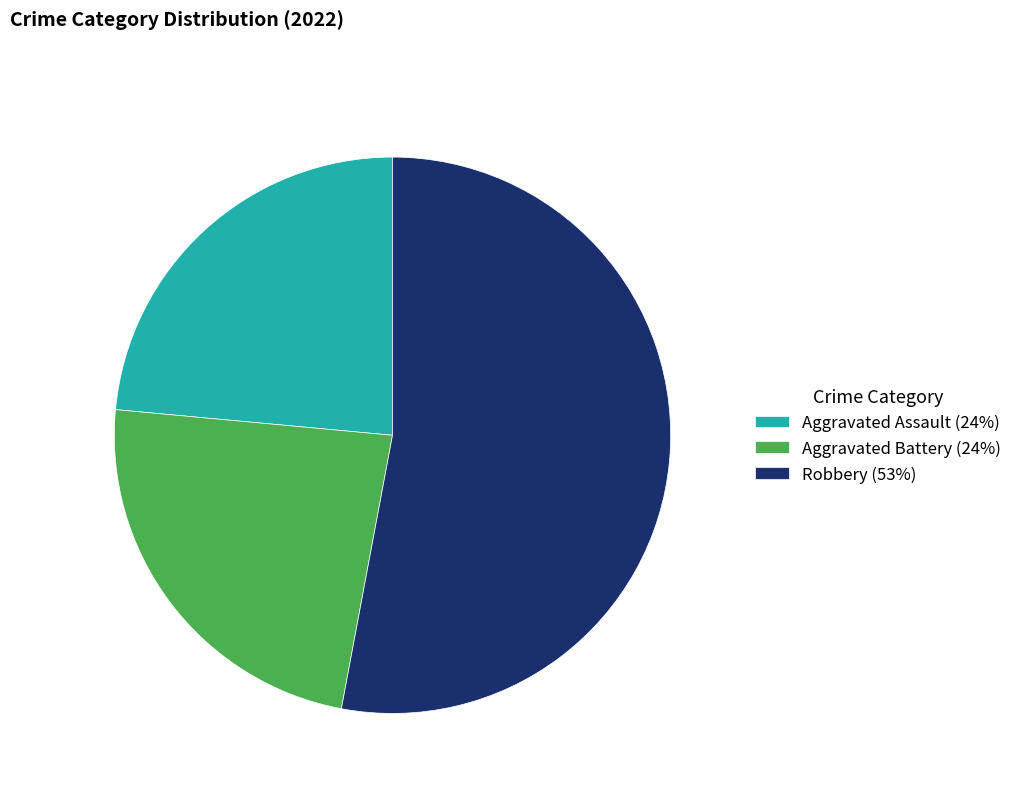

Approximately how many times larger is the value at Aggravated Battery (24%) compared to Aggravated Assault (24%)?

1.0